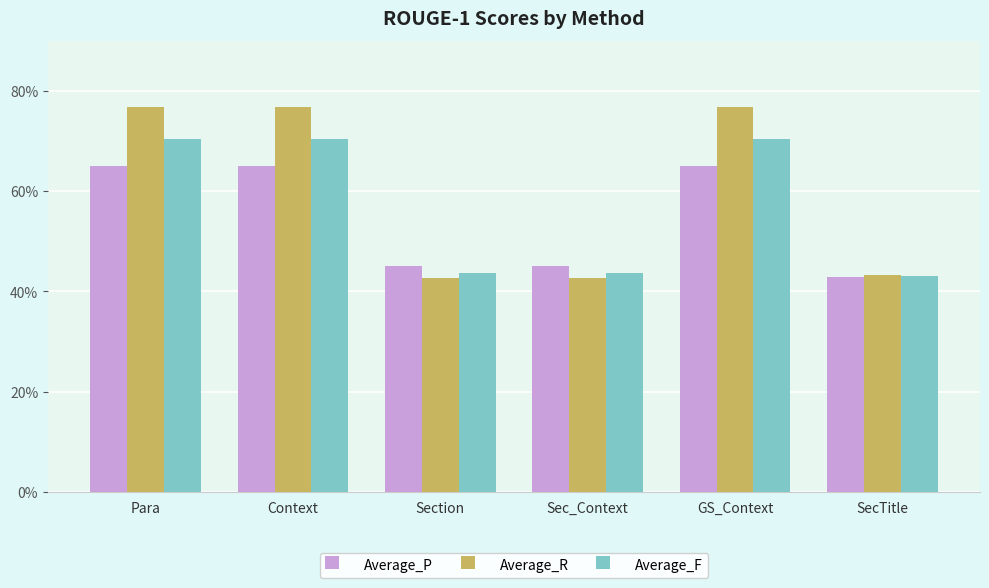

Which category has the lowest value across all series?

Section